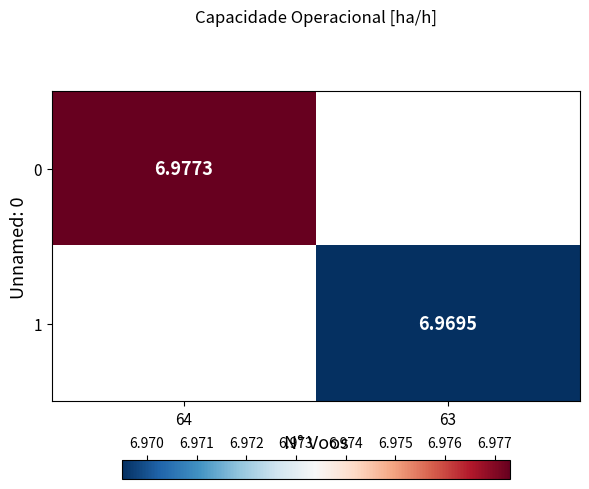

Is it true that 1 equals 7.0 at 63?

True